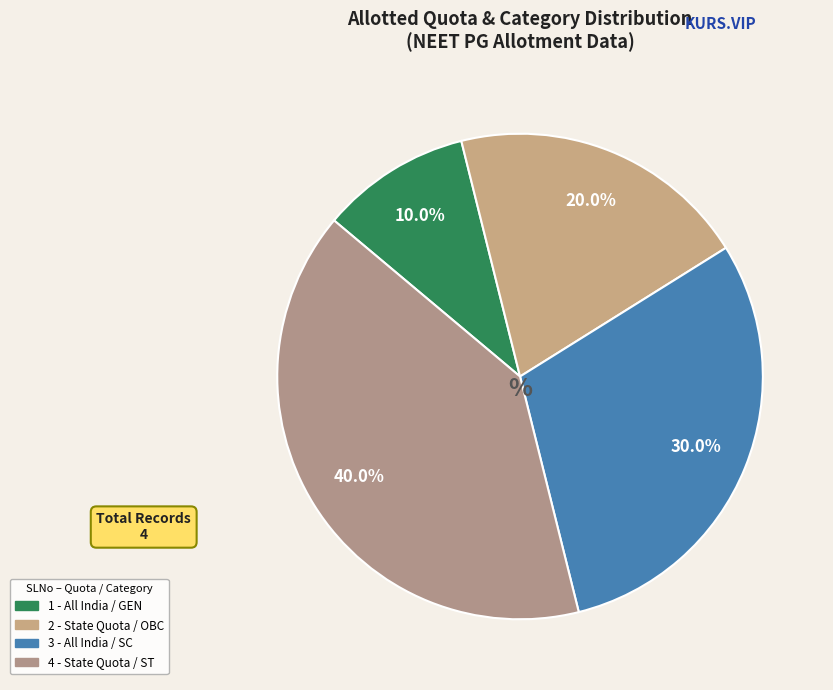

Does 1 - All India / GEN account for over 50% of the chart?

No